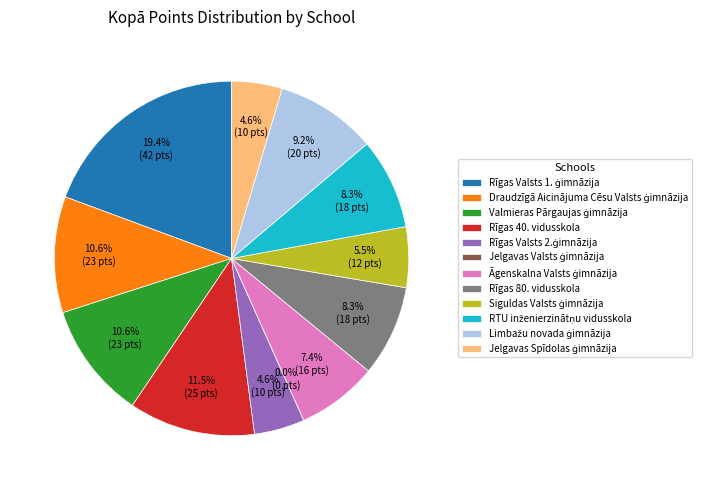

Which category has the biggest portion of the pie?

Rīgas Valsts 1. ģimnāzija